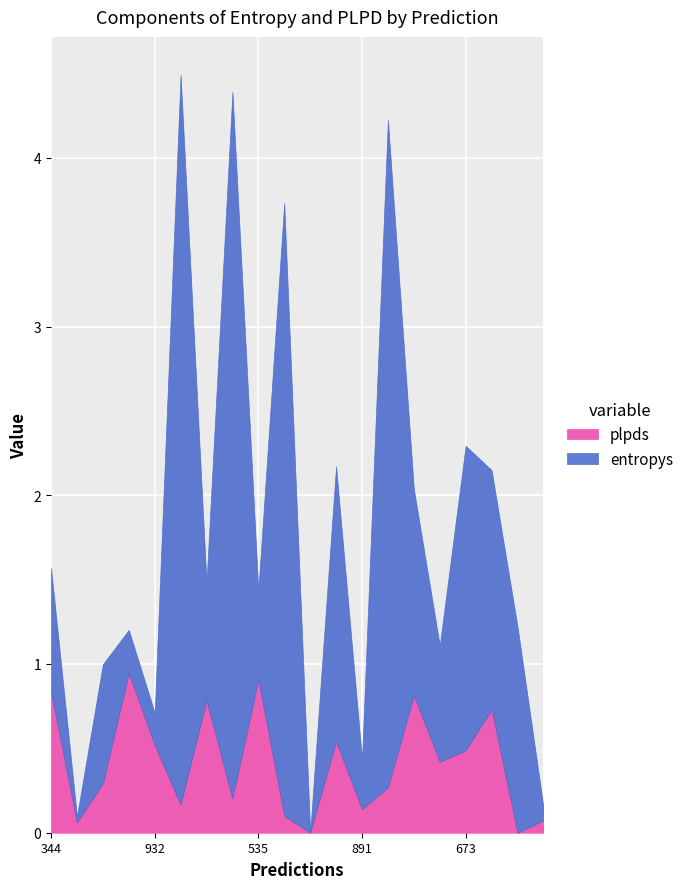

Which series ends up on top after the final intersection of plpds and entropys?

entropys